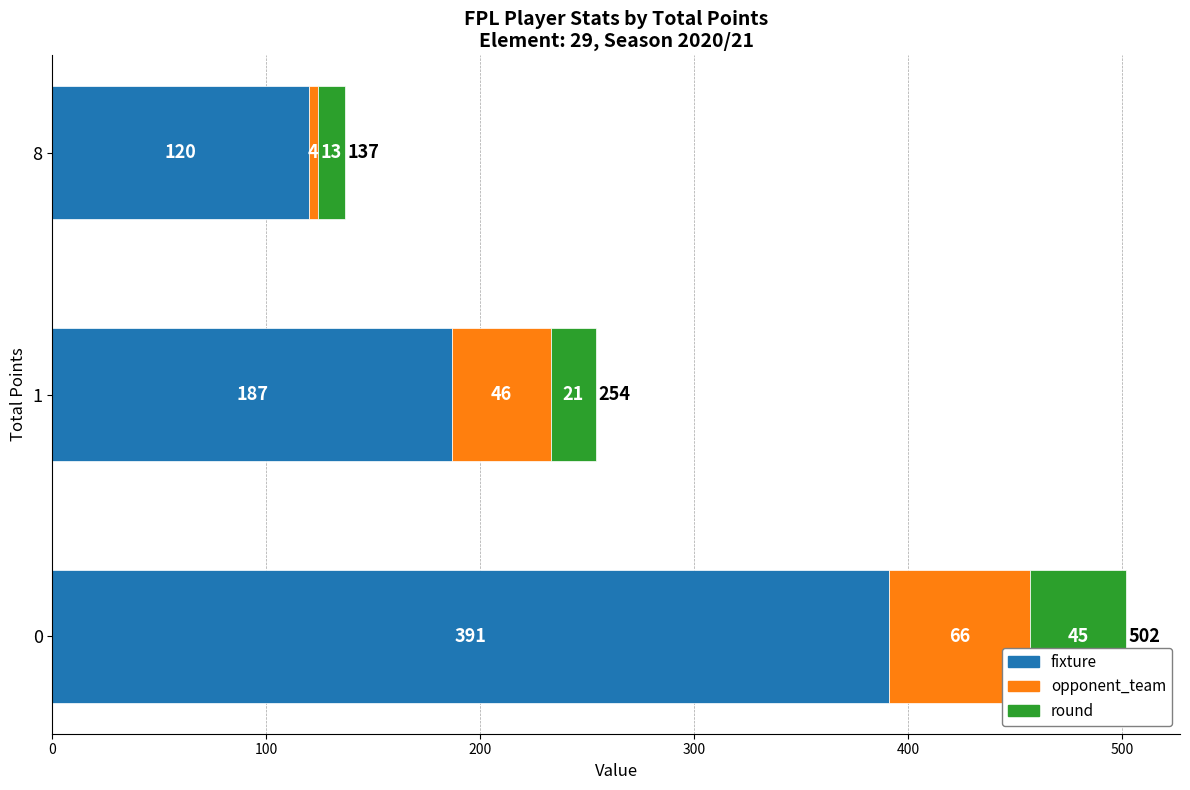

What is the total value across all series at 8?

137